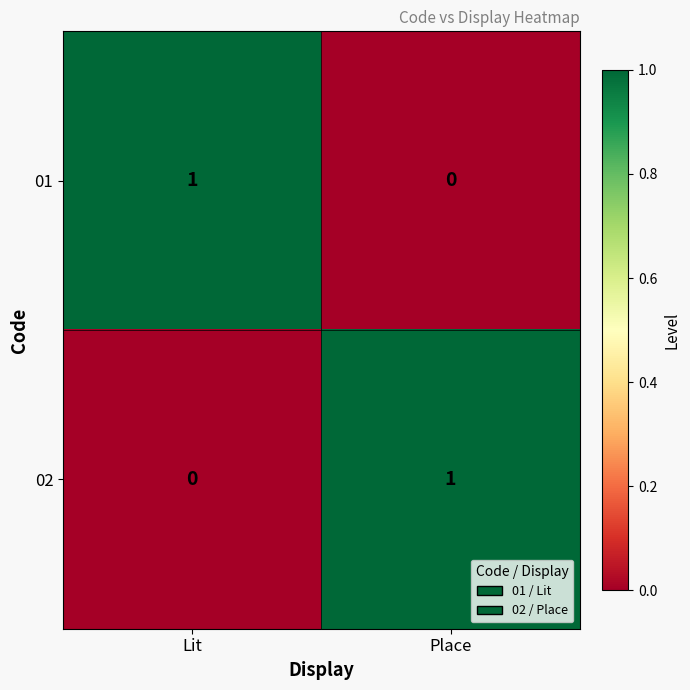

Reading left to right, list all the values displayed in this chart.

01: Lit=1	Place=0
02: Lit=0	Place=1